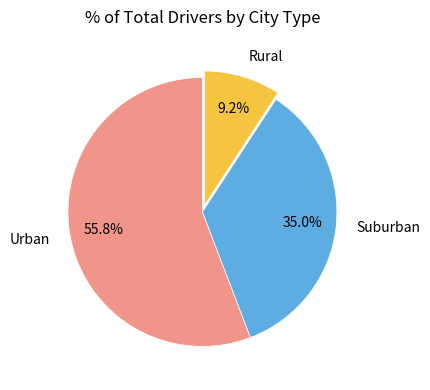

Does Rural represent more than half of the total?

No